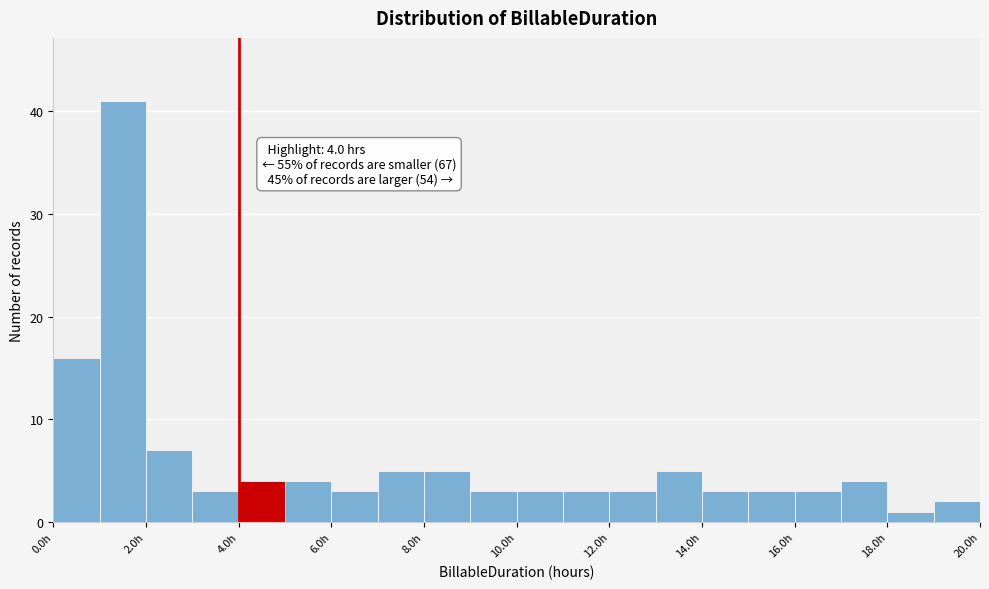

Over which range of the x-axis is the bar tallest?

1 to 2